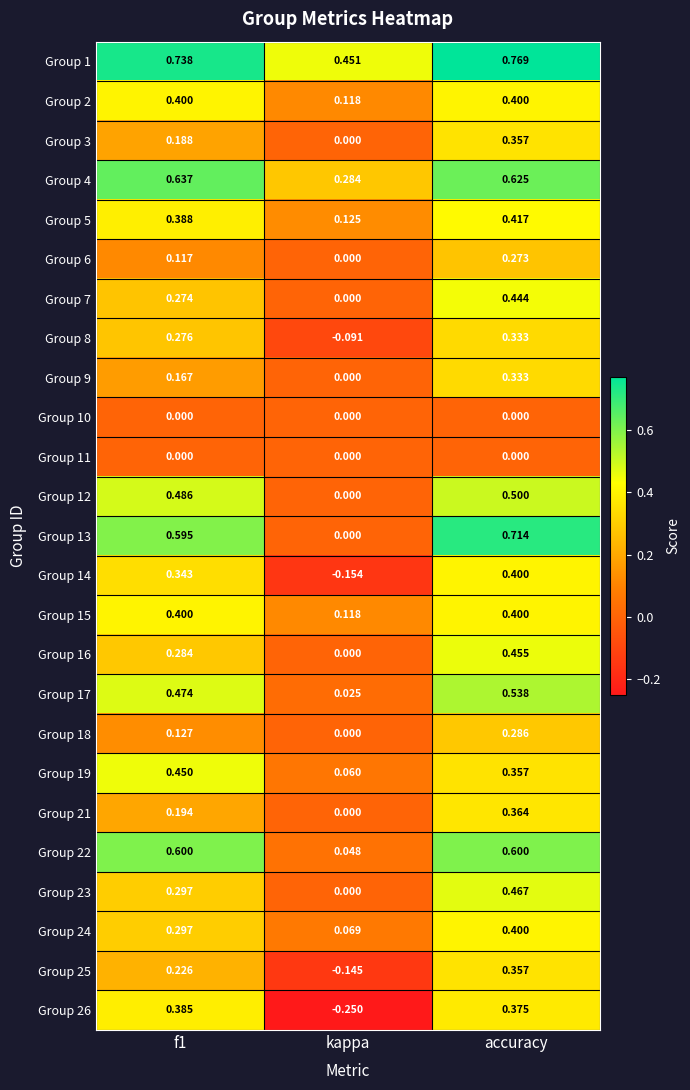

Which label corresponds to the largest value in the chart?

accuracy